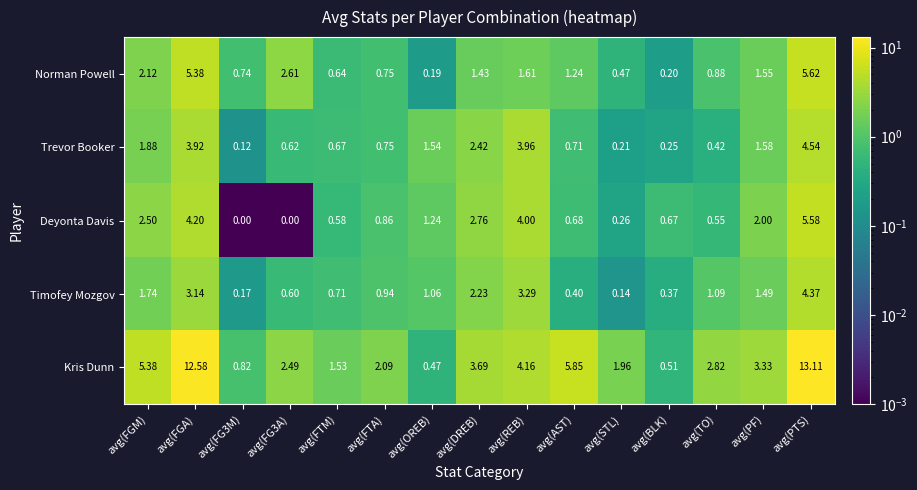

Which category has the lowest value in the Timofey Mozgov series?

avg(STL)